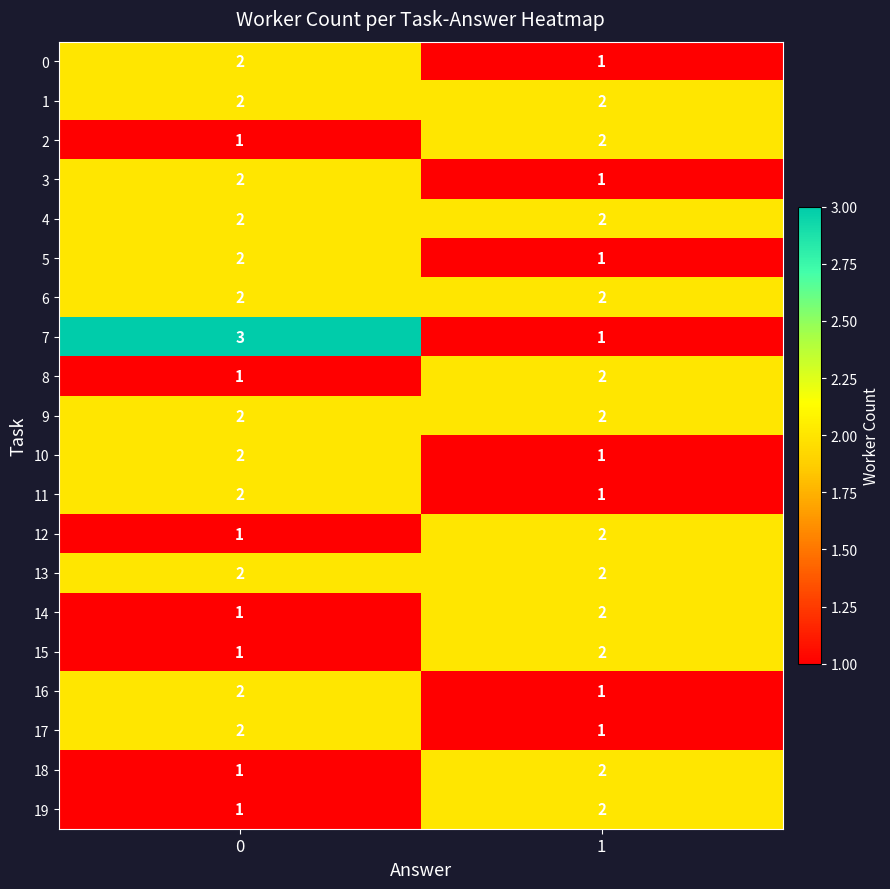

What is the sum of all 4 values?

4